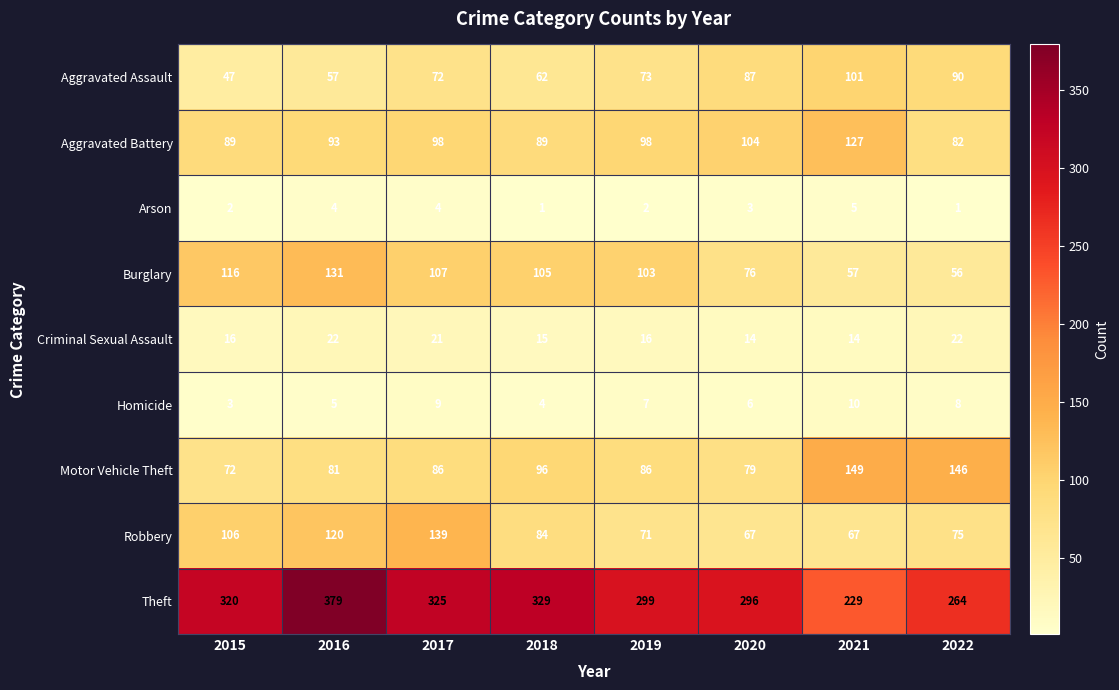

List the labels in order of Burglary value, largest first.

2016, 2015, 2017, 2018, 2019, 2020, 2021, 2022